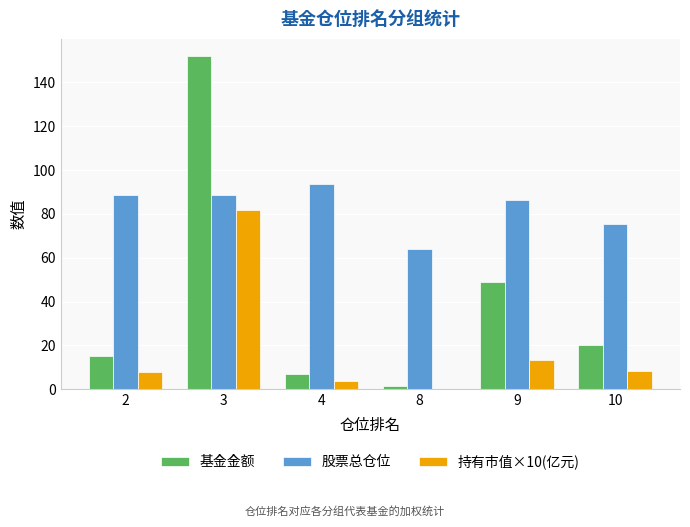

What is the difference between the 持有市值×10(亿元) values at 3 and 2?

73.5